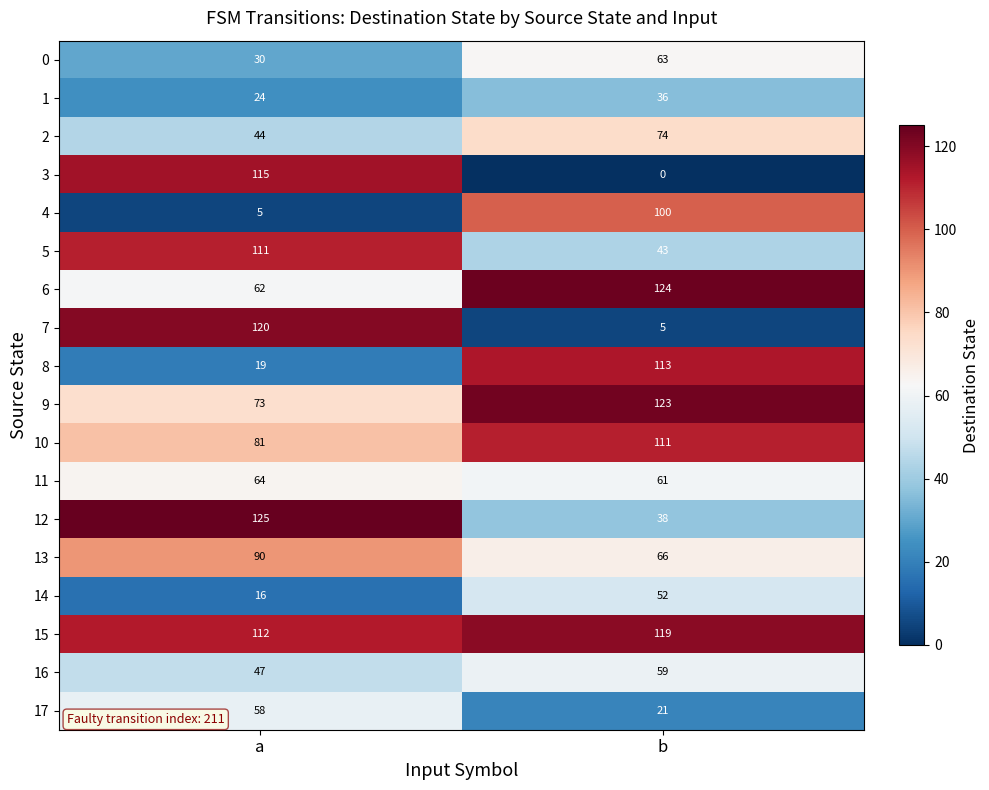

What is the approximate value of 7 at b?

5